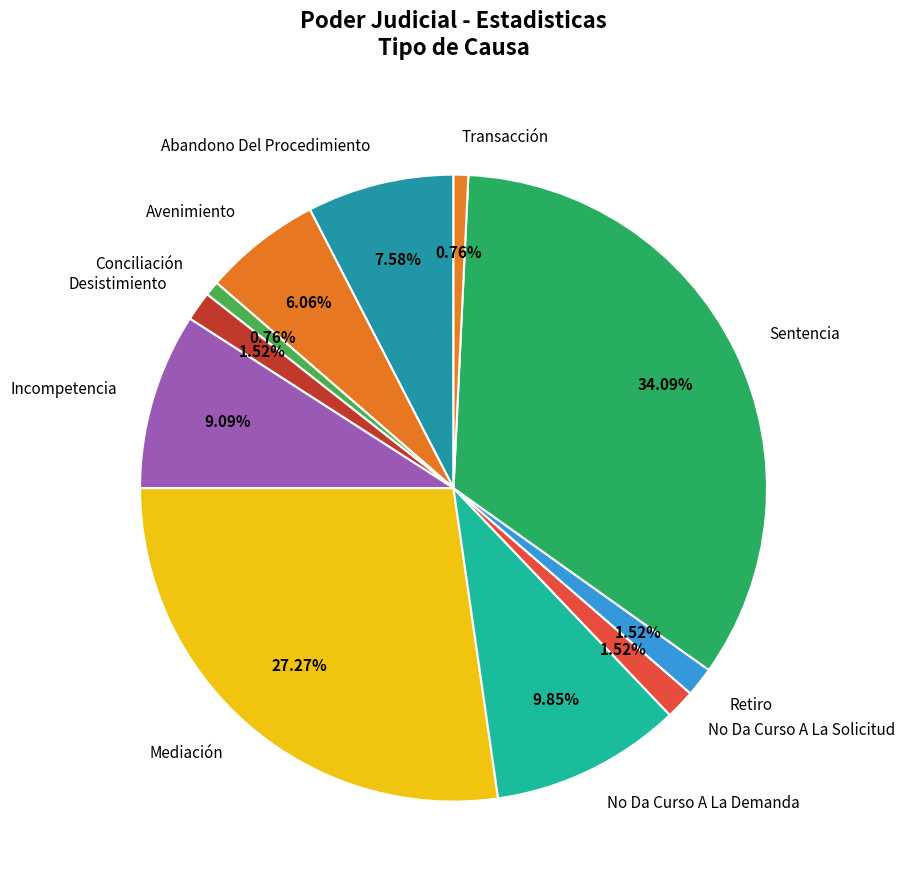

What percentage is NOT represented by Retiro?

98.5%